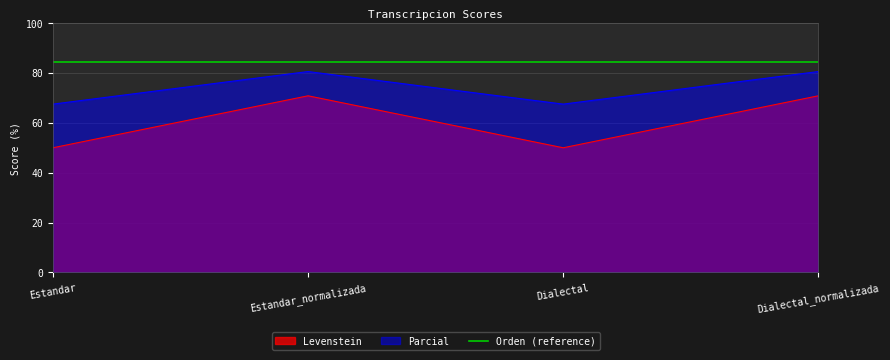

Which label corresponds to the largest value in the chart?

Estandar_normalizada